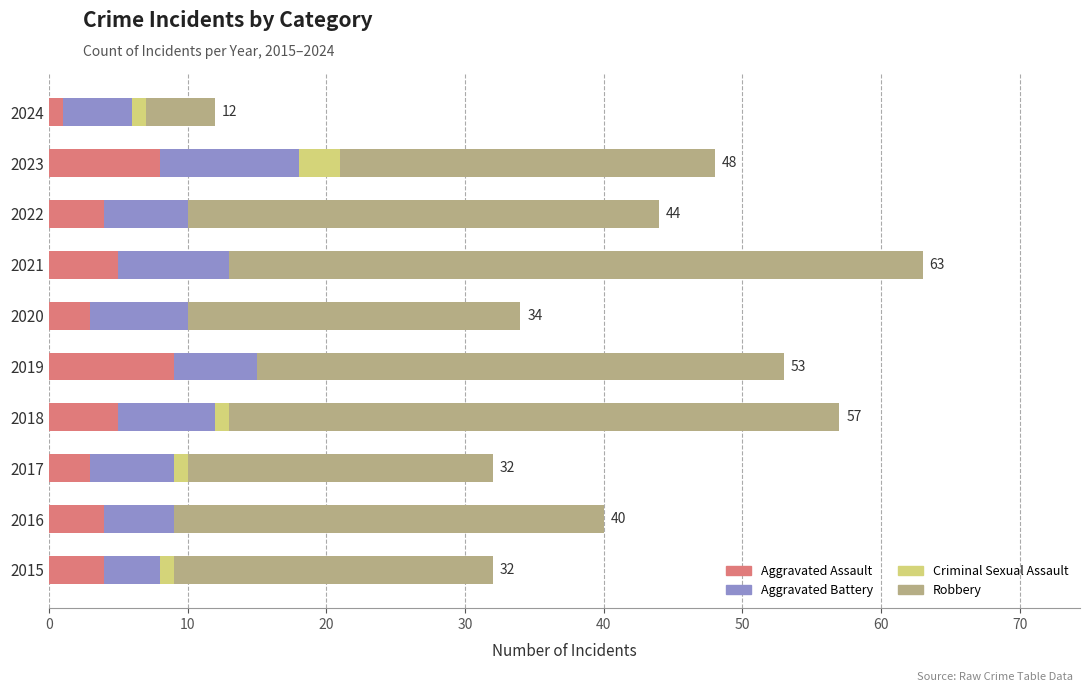

The Aggravated Assault series shows 1 at 2024. True or false?

True